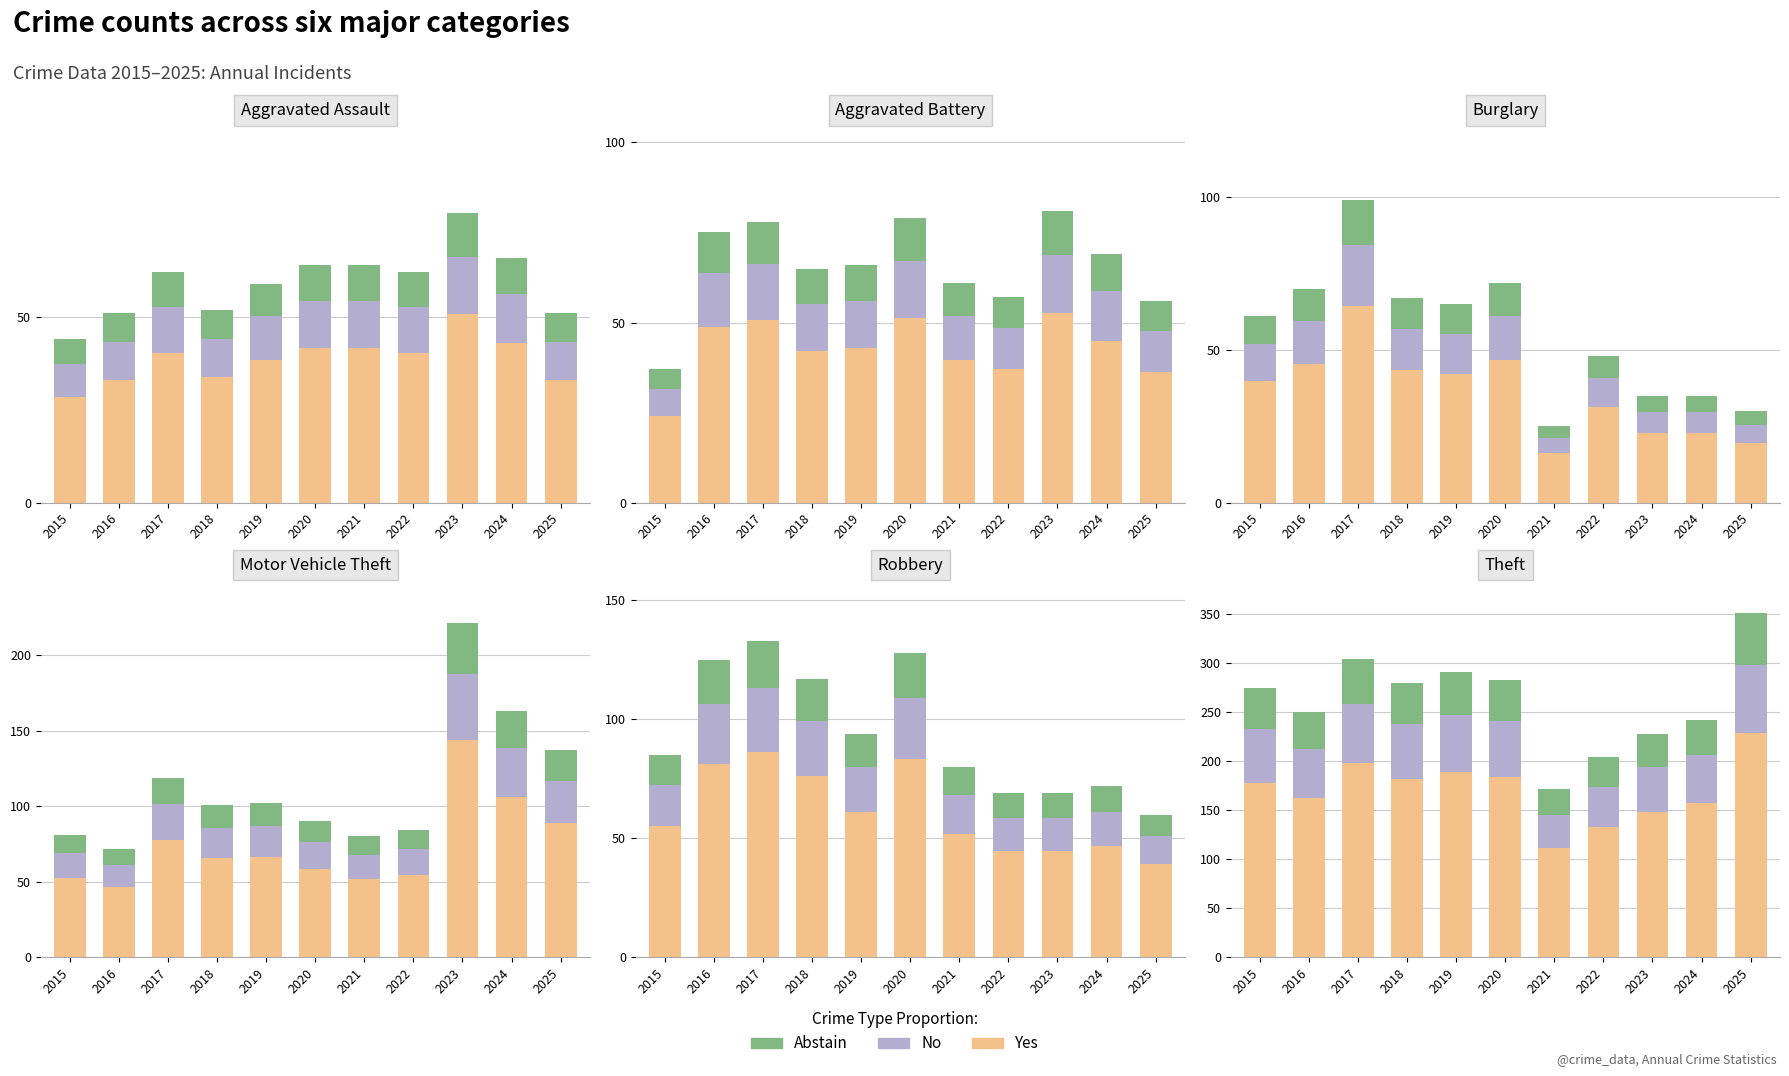

True or false: No has a value of 23.7 at 2020.

False